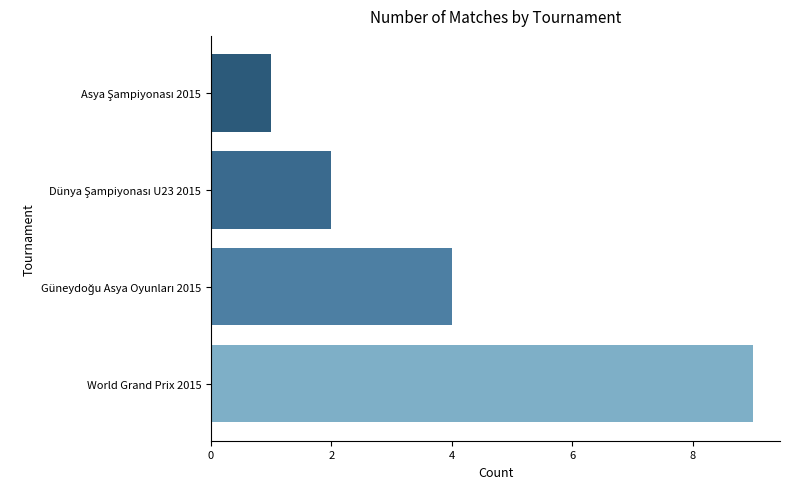

What is the difference between the second highest and minimum values?

3